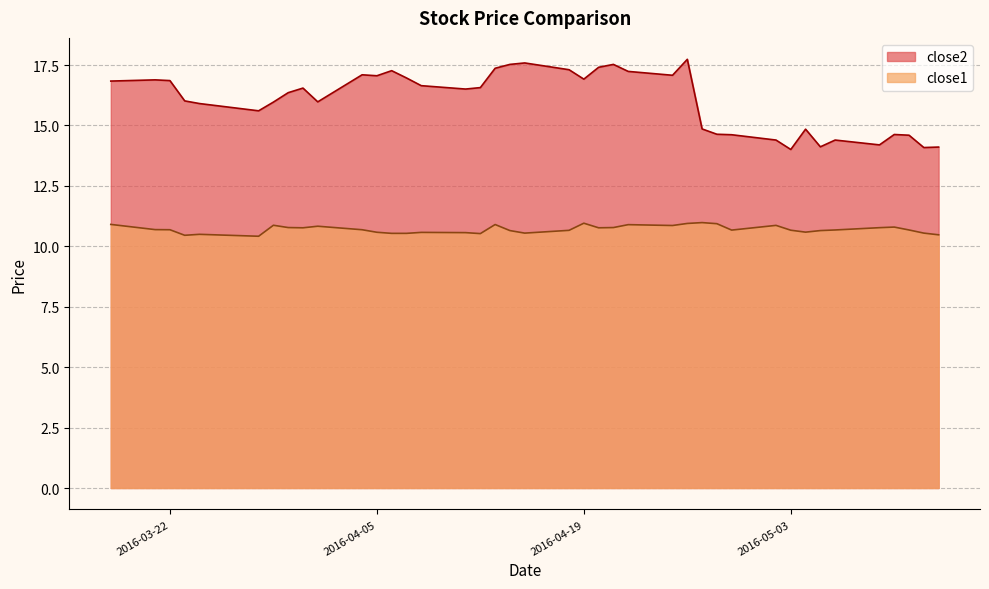

Reading right to left, extract all data points from this chart.

close2: 2016-05-13=14.1	2016-05-12=14.1	2016-05-11=14.6	2016-05-10=14.6	2016-05-09=14.2	2016-05-06=14.4	2016-05-05=14.1	2016-05-04=14.8	2016-05-03=14.0	2016-05-02=14.4	2016-04-29=14.6	2016-04-28=14.6	2016-04-27=14.9	2016-04-26=17.7	2016-04-25=17.1	2016-04-22=17.2	2016-04-21=17.5	2016-04-20=17.4	2016-04-19=16.9	2016-04-18=17.3	2016-04-15=17.6	2016-04-14=17.5	2016-04-13=17.4	2016-04-12=16.6	2016-04-11=16.5	2016-04-08=16.6	2016-04-07=17.0	2016-04-06=17.3	2016-04-05=17.1	2016-04-04=17.1	2016-04-01=16.0	2016-03-31=16.5	2016-03-30=16.4	2016-03-29=16.0	2016-03-28=15.6	2016-03-24=15.9	2016-03-23=16.0	2016-03-22=16.9	2016-03-21=16.9	2016-03-18=16.8
close1: 2016-05-13=10.5	2016-05-12=10.5	2016-05-11=10.7	2016-05-10=10.8	2016-05-09=10.8	2016-05-06=10.7	2016-05-05=10.7	2016-05-04=10.6	2016-05-03=10.7	2016-05-02=10.9	2016-04-29=10.7	2016-04-28=10.9	2016-04-27=11.0	2016-04-26=10.9	2016-04-25=10.9	2016-04-22=10.9	2016-04-21=10.8	2016-04-20=10.8	2016-04-19=11.0	2016-04-18=10.7	2016-04-15=10.5	2016-04-14=10.7	2016-04-13=10.9	2016-04-12=10.5	2016-04-11=10.6	2016-04-08=10.6	2016-04-07=10.5	2016-04-06=10.5	2016-04-05=10.6	2016-04-04=10.7	2016-04-01=10.8	2016-03-31=10.8	2016-03-30=10.8	2016-03-29=10.9	2016-03-28=10.4	2016-03-24=10.5	2016-03-23=10.5	2016-03-22=10.7	2016-03-21=10.7	2016-03-18=10.9